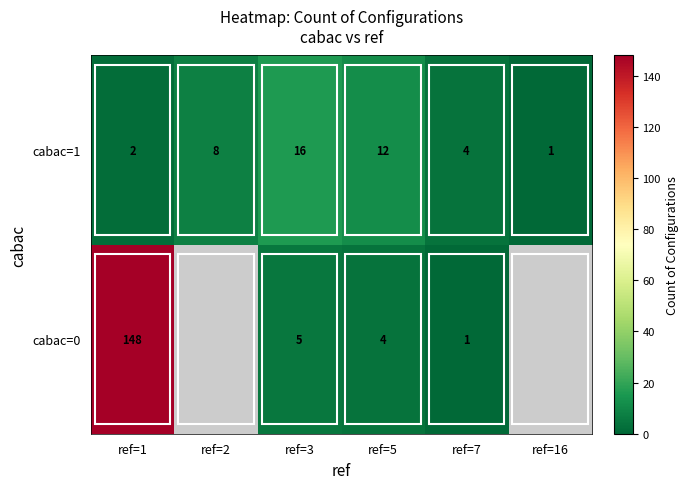

What is the difference between the cabac=0 values at ref=3 and ref=1?

143